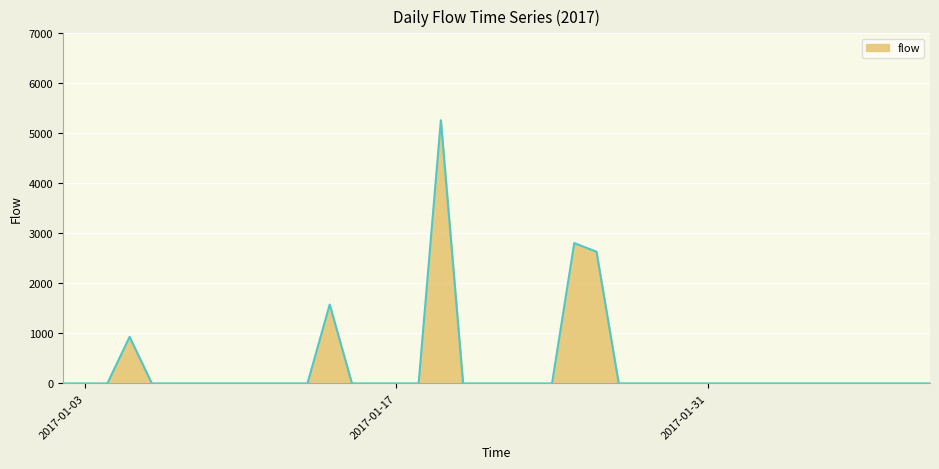

What is the difference between the maximum and minimum values?

5262.1